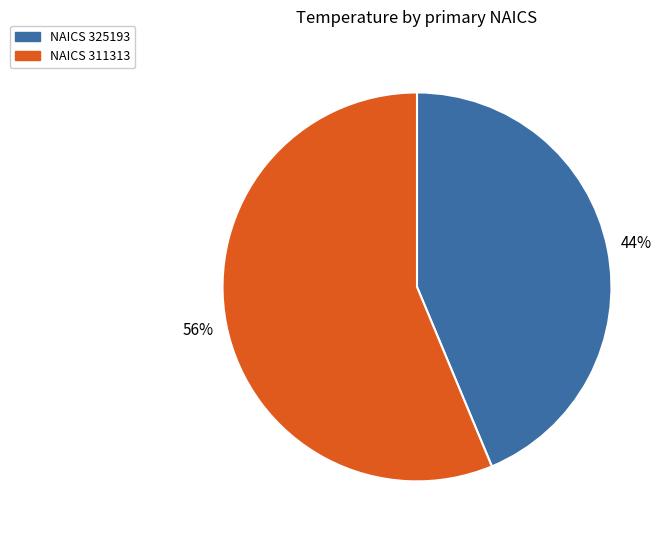

Is there any slice that represents more than half of the pie?

Yes